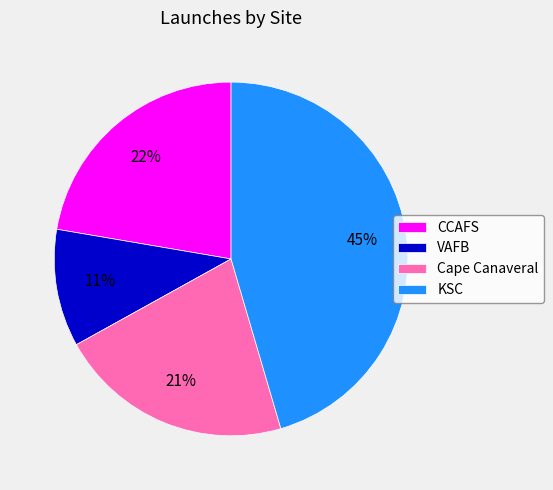

Which category has the smallest portion of the pie?

VAFB